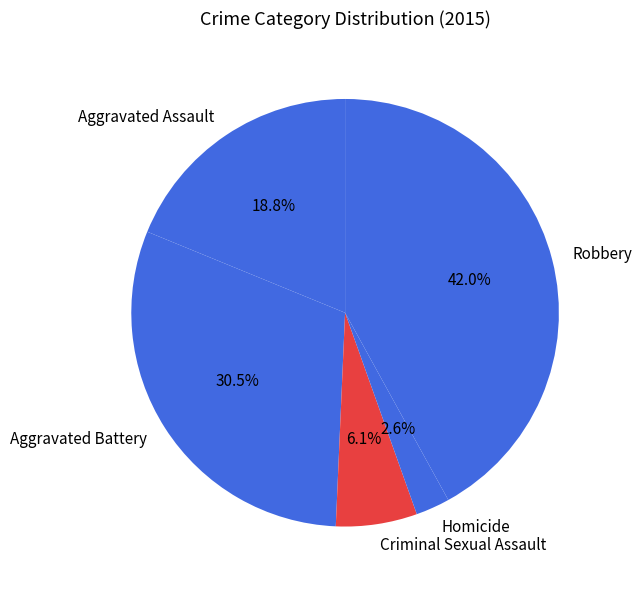

Rank the categories by value from highest to lowest.

Robbery, Aggravated Battery, Aggravated Assault, Criminal Sexual Assault, Homicide